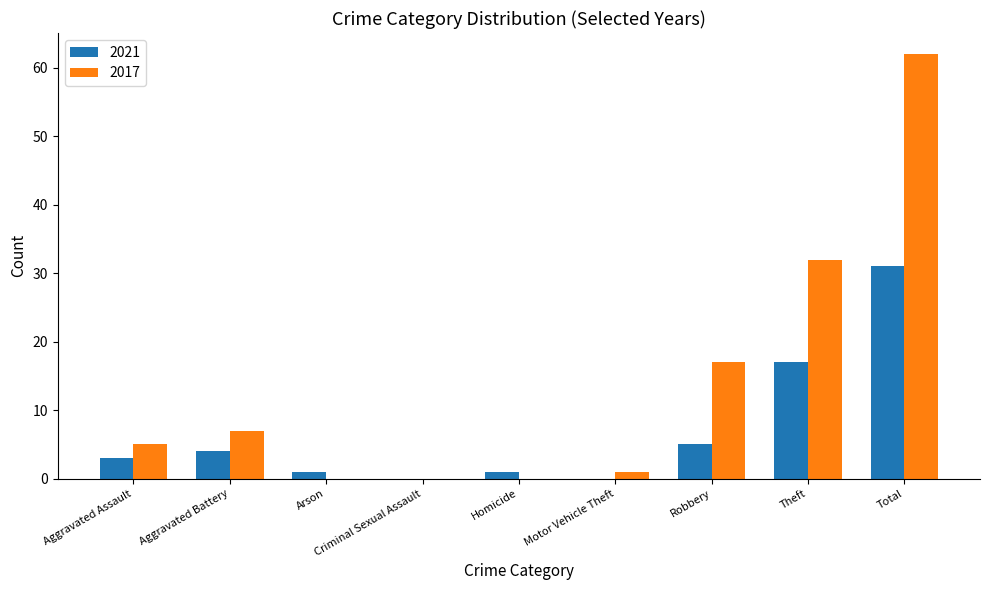

What is the total value across all series at Aggravated Assault?

8